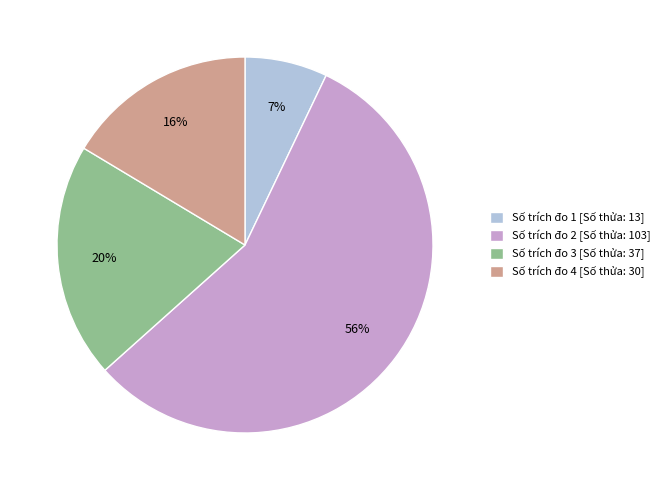

To the nearest percent, what portion does Số trích đo 3 [Số thửa: 37] represent?

20%